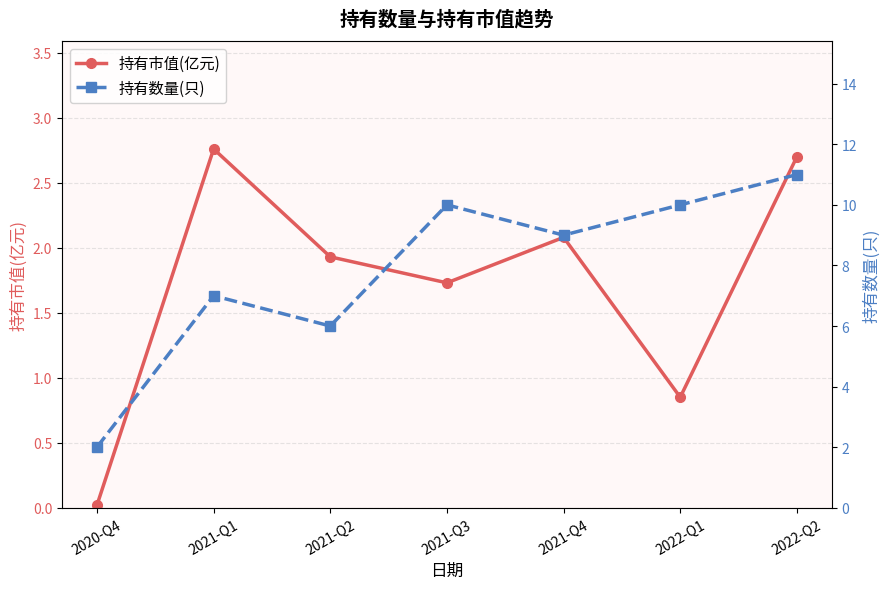

Is the value of 持有数量(只) at 2022-Q2 greater than the value of 持有市值(亿元) at 2022-Q2?

Yes